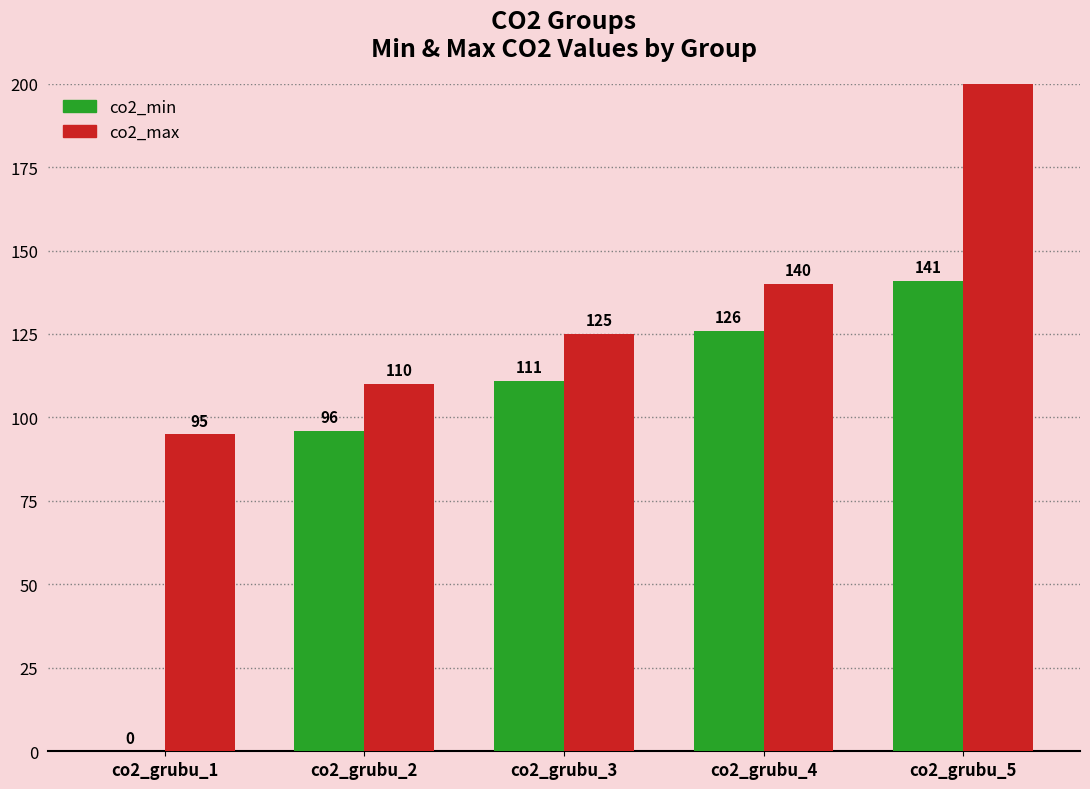

What are all the series names shown in the legend?

co2_min, co2_max